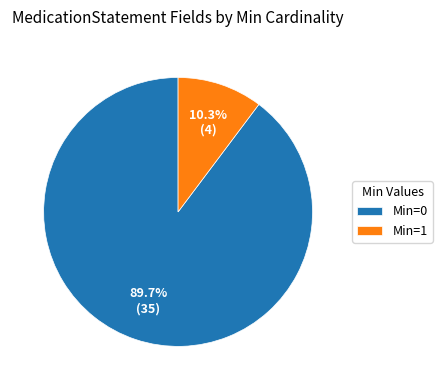

To the nearest percent, what is the average slice percentage?

50%